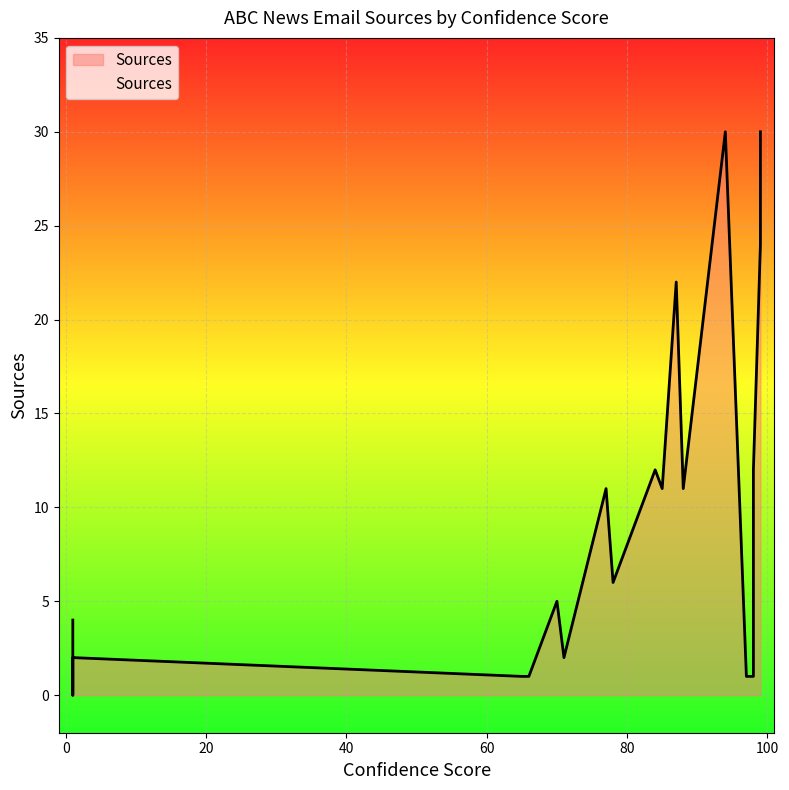

What is the ratio of the value at 65.0 to the value at 71.0?

0.5